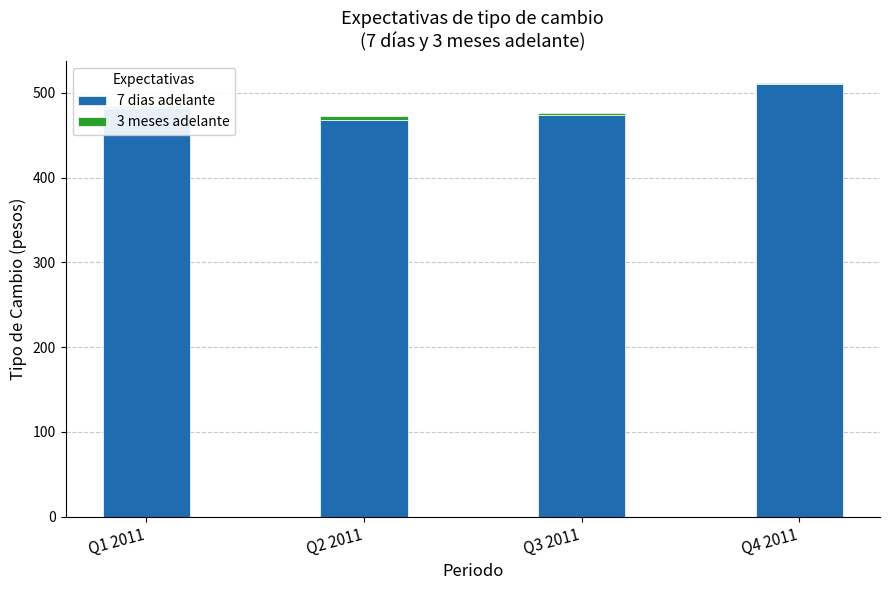

The 7 dias adelante series shows 468.0 at Q2 2011. True or false?

True